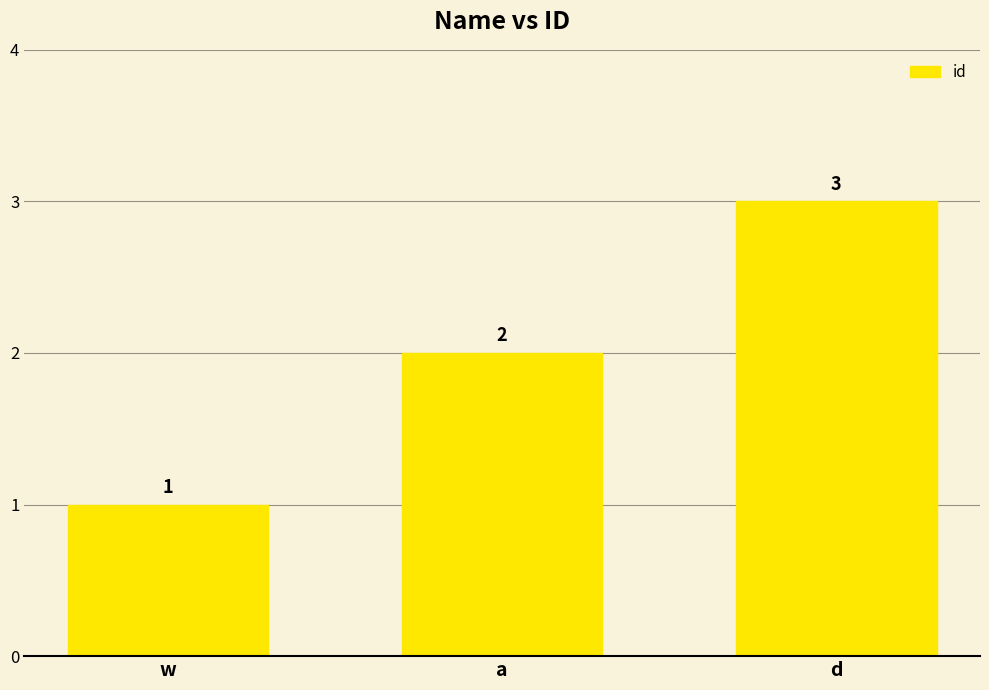

What position from the left is a?

2